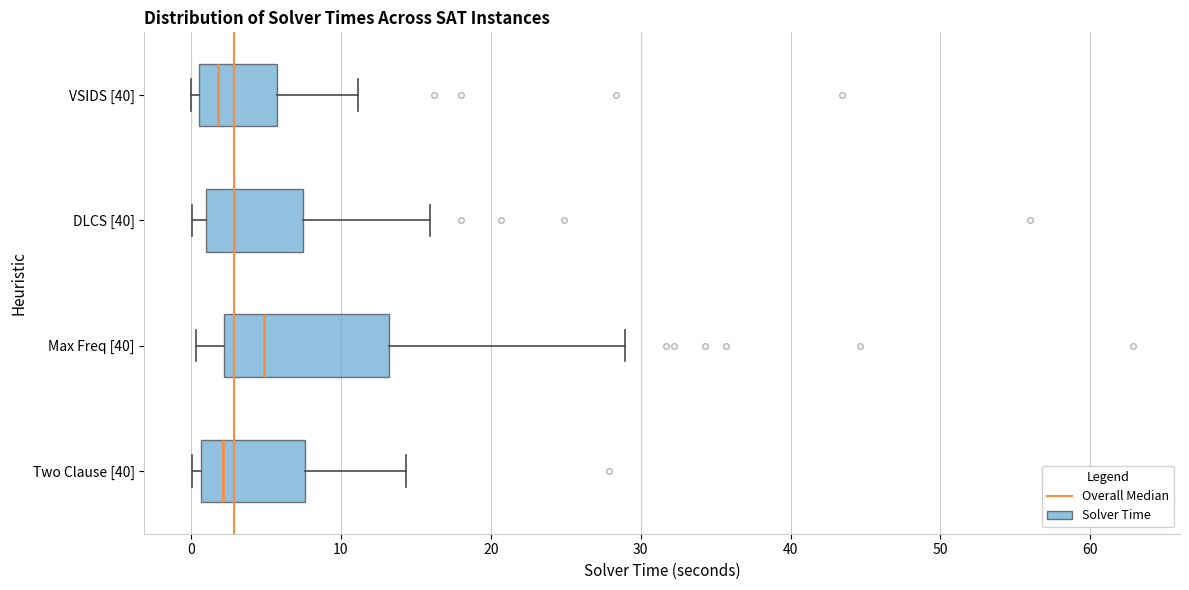

Reading bottom to top, read every box against the x-axis: the position of its median line, the range the box covers, and the ends of its whiskers. The values are not printed on the chart, so give them approximately, as read against the axis.

Two Clause [40]: median 2, box 1 to 8, whiskers 0 to 14
Max Freq [40]: median 5, box 2 to 13, whiskers 0 to 29
DLCS [40]: median 3, box 1 to 7, whiskers 0 to 16
VSIDS [40]: median 2, box 1 to 6, whiskers 0 to 11